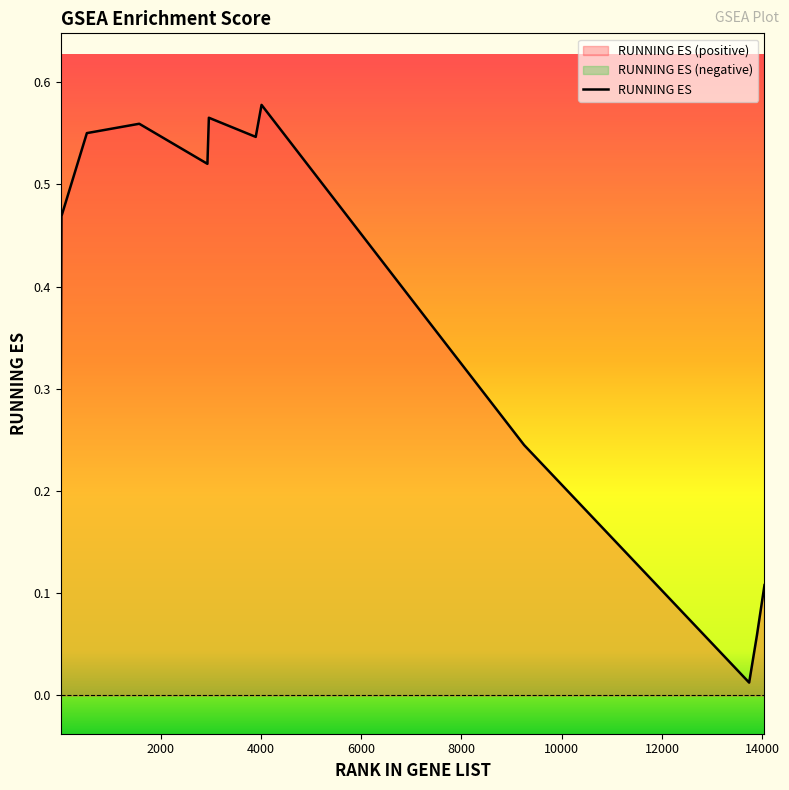

True or false: the data shows 0.6 at 4011.

True